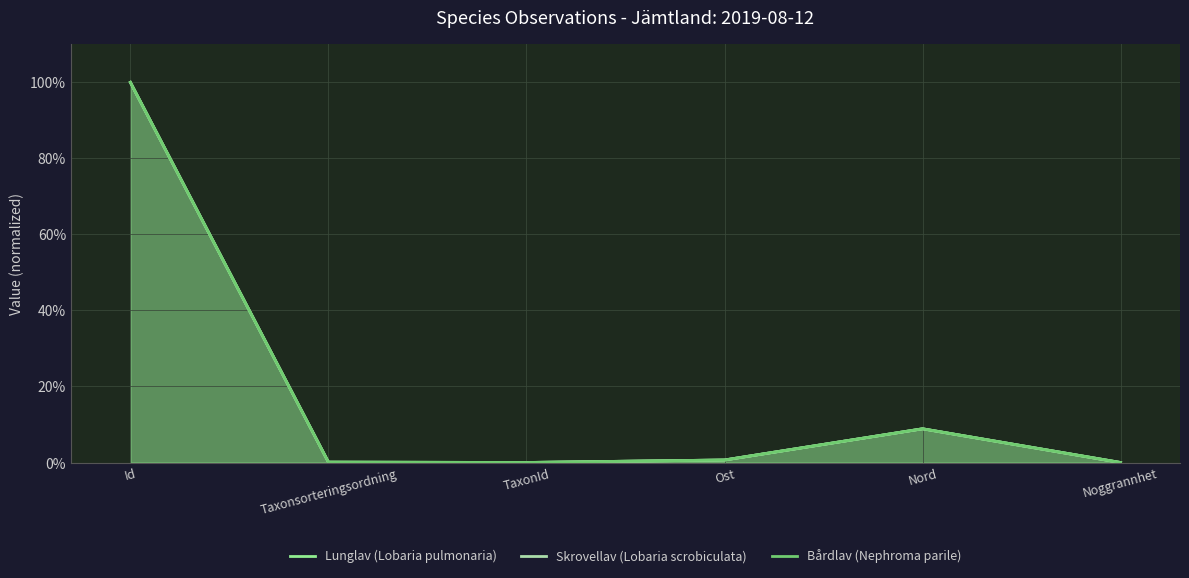

True or false: Skrovellav (Lobaria scrobiculata) and Bårdlav (Nephroma parile) cross at least once.

False